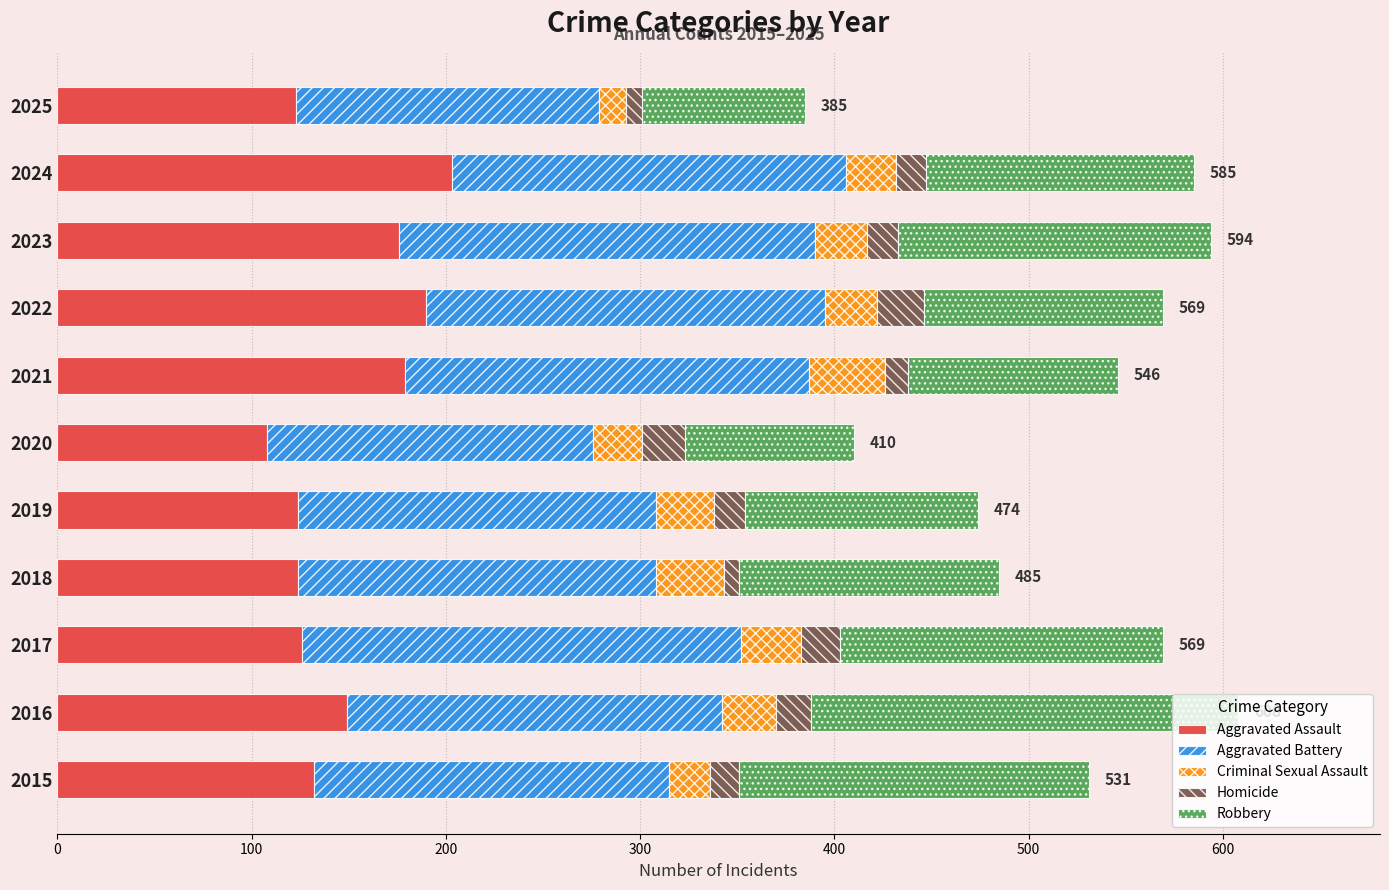

How many series are shown in this chart?

5